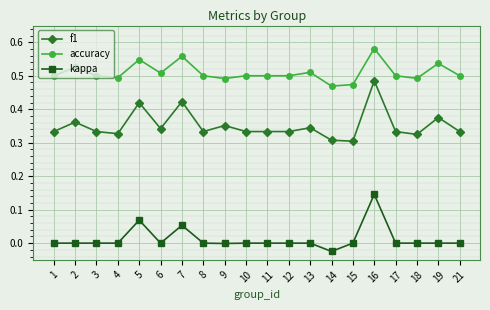

The f1 series shows 0.3 at 6. True or false?

True